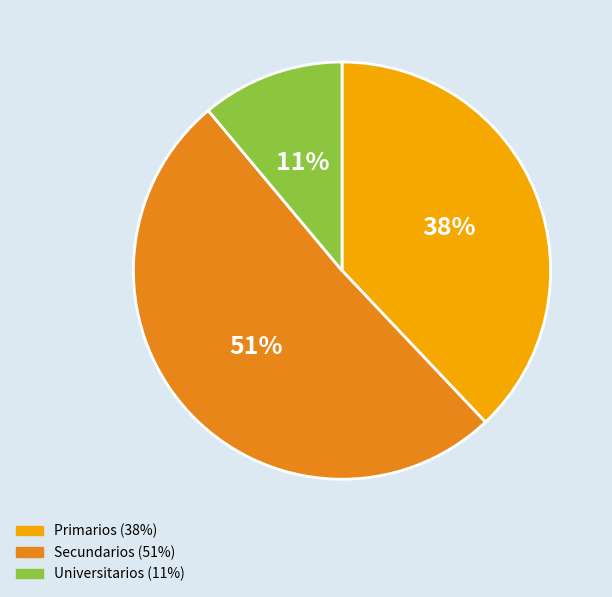

Which category has the smallest portion of the pie?

Universitarios